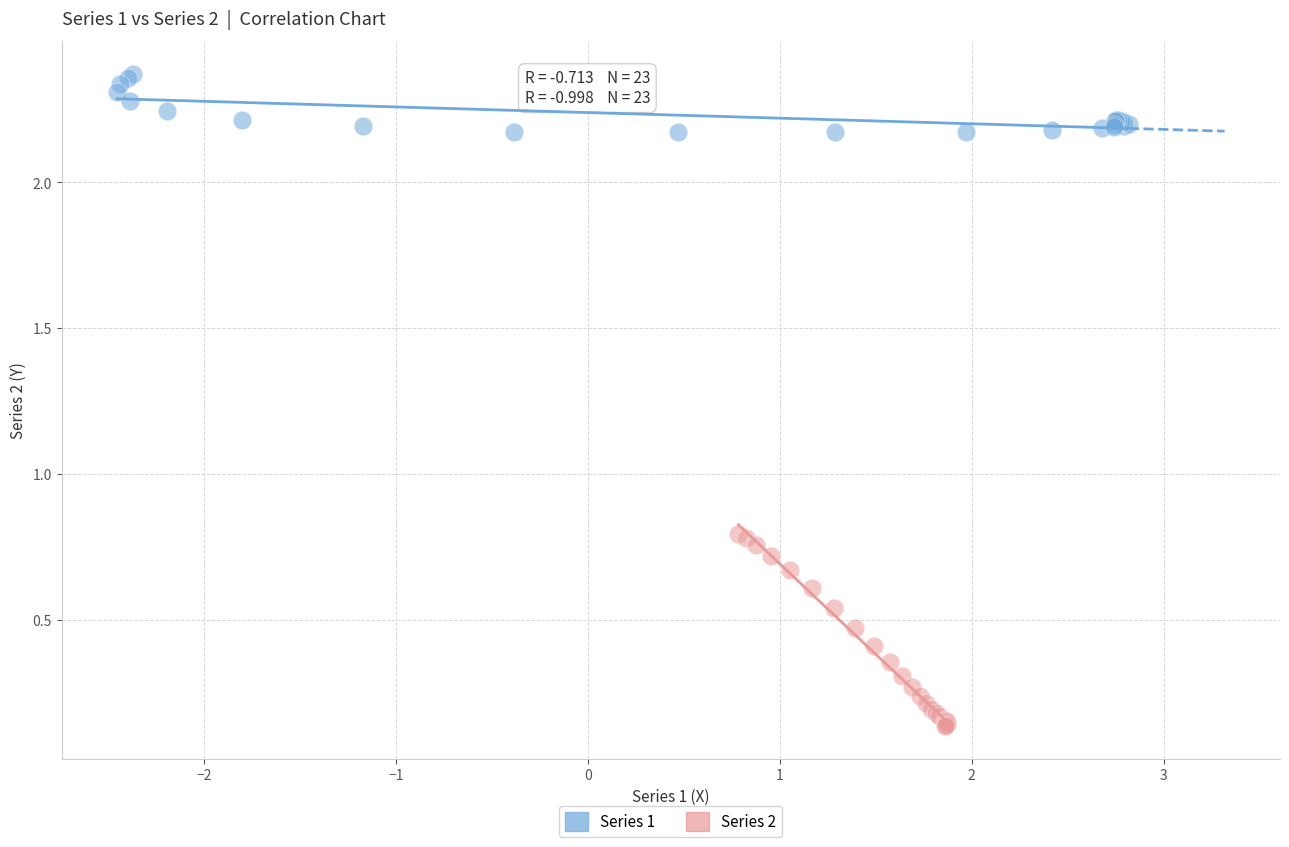

Which series contains the lowest Y value?

Series 2